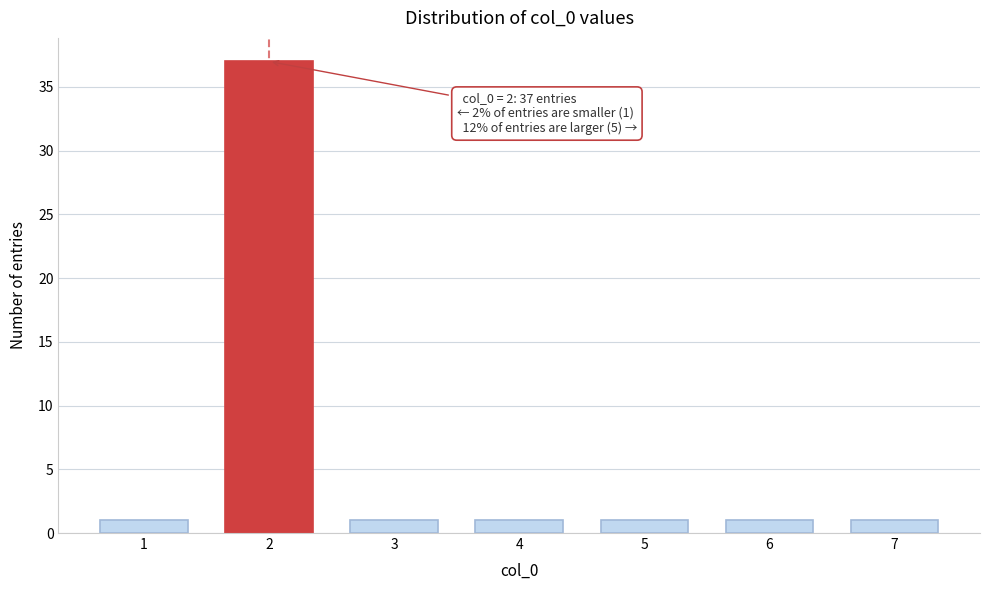

Reading left to right, what are all the values shown in this chart?

1=1	2=37	3=1	4=1	5=1	6=1	7=1